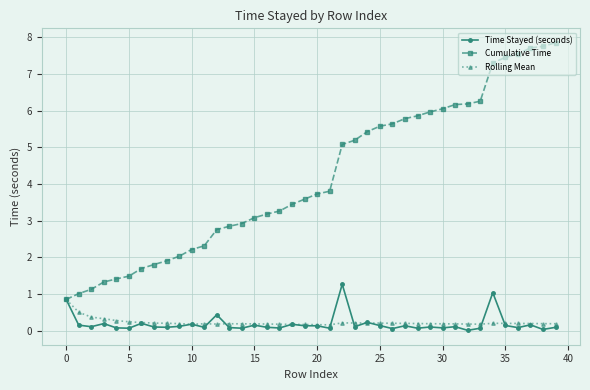

At how many categories does at least one series exceed 7?

6